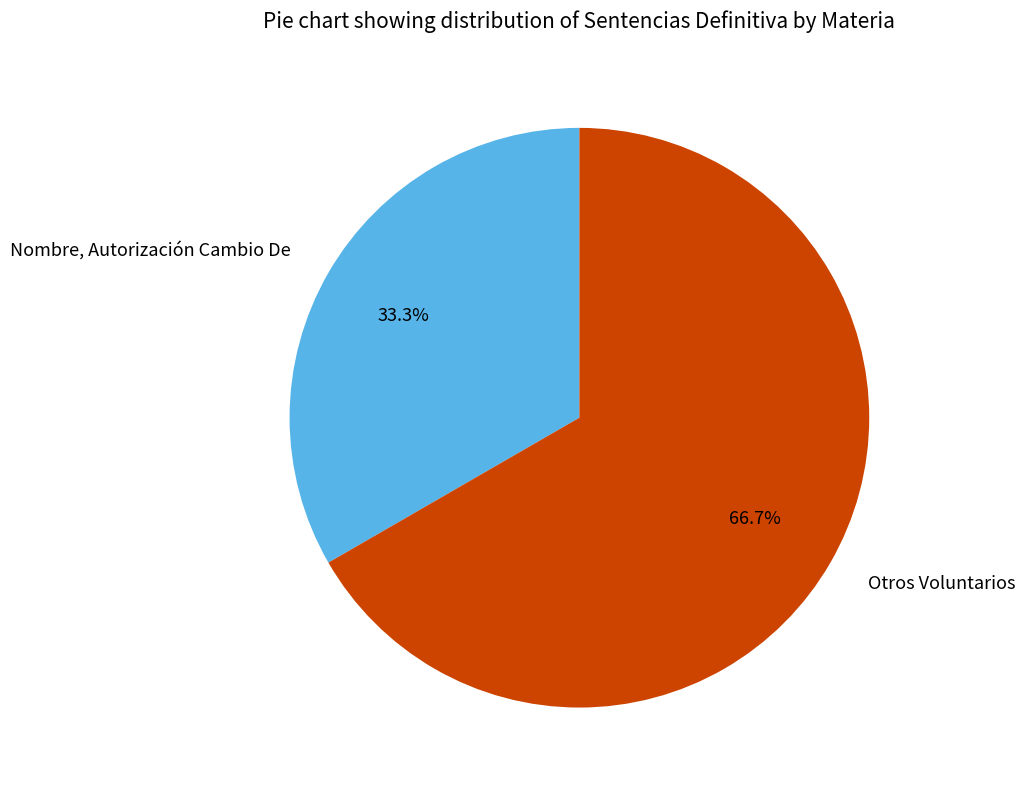

Rank the categories by value from lowest to highest.

Nombre, Autorización Cambio De, Otros Voluntarios